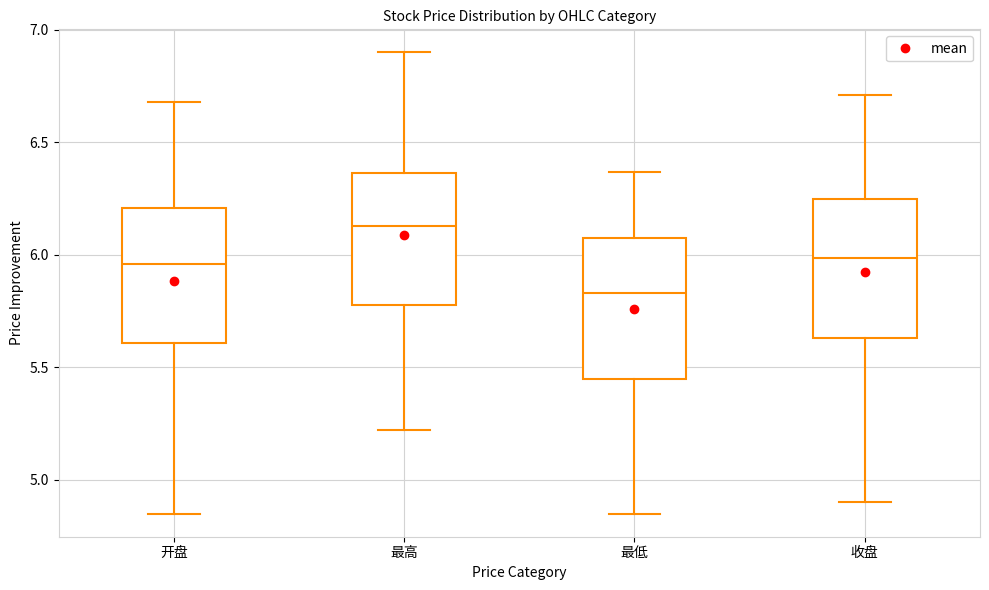

Reading left to right, transcribe this box plot: for each box, give where its median line is, the range the box spans, and where its two whiskers end, as read against the y-axis. The values are not printed on the chart, so give them approximately, as read against the axis.

开盘: median 5.95, box 5.60 to 6.20, whiskers 4.85 to 6.70
最高: median 6.15, box 5.80 to 6.35, whiskers 5.20 to 6.90
最低: median 5.85, box 5.45 to 6.10, whiskers 4.85 to 6.35
收盘: median 6.00, box 5.65 to 6.25, whiskers 4.90 to 6.70